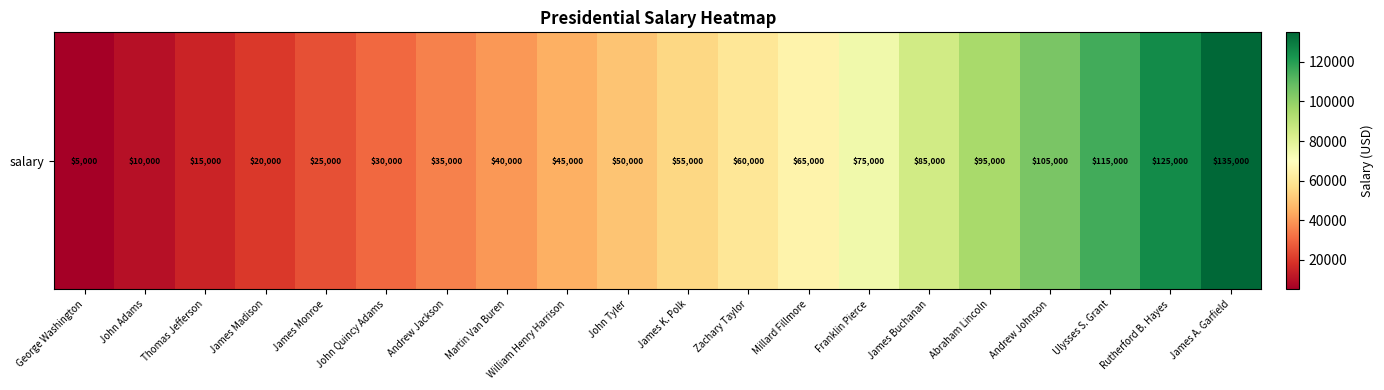

Approximately how many times larger is the value at James Monroe compared to James Madison?

1.2